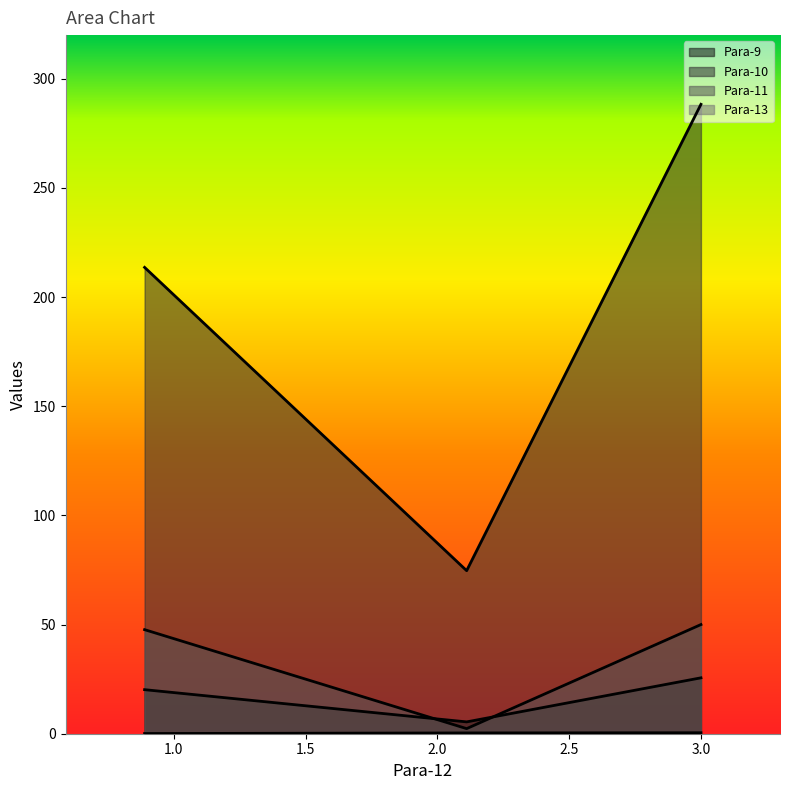

Is it true that Para-10 equals 288.3 at 3.0?

True